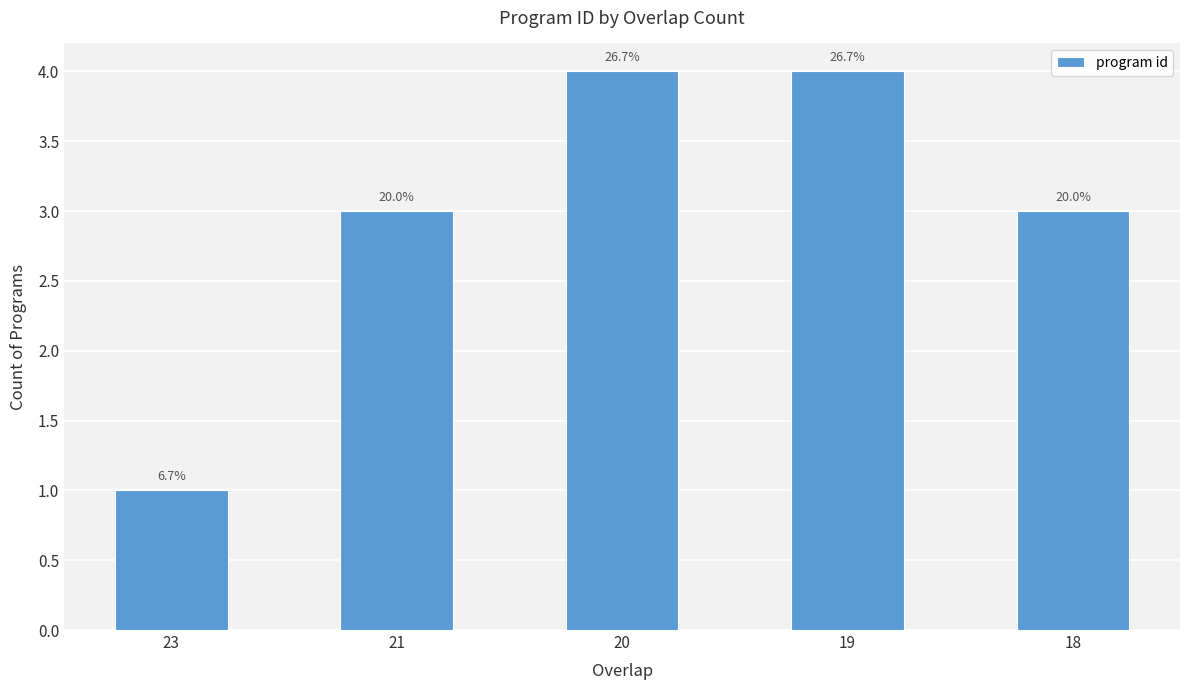

How many bars are there in total?

5